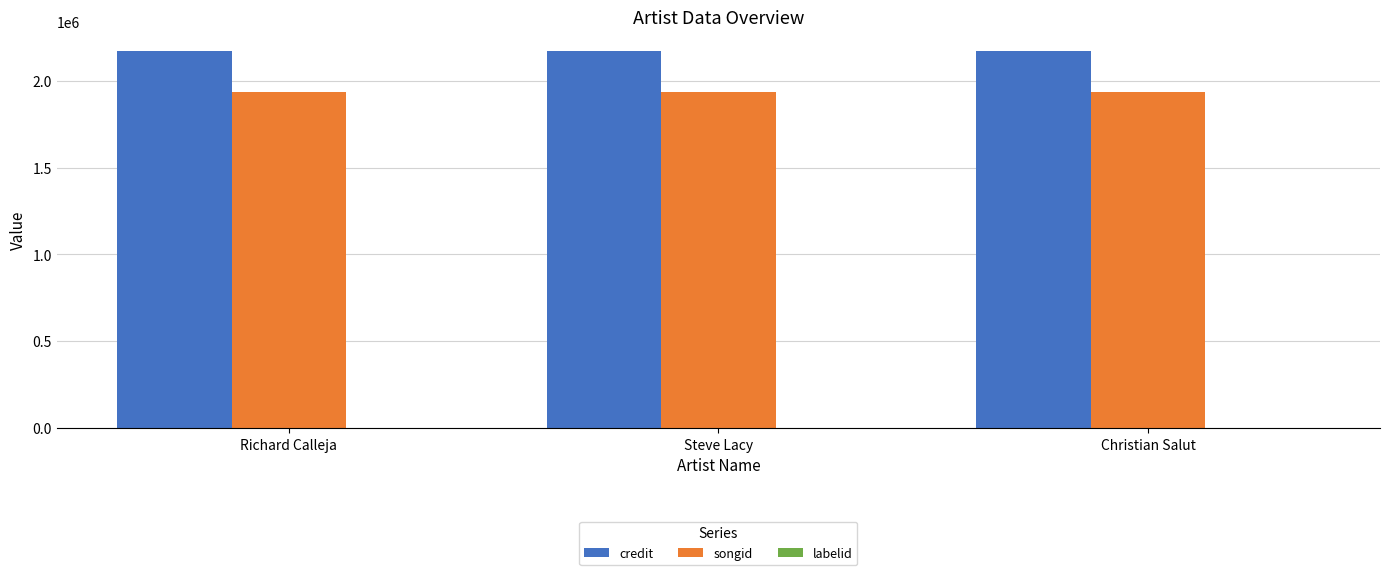

What is the sum of all songid values?

5808663